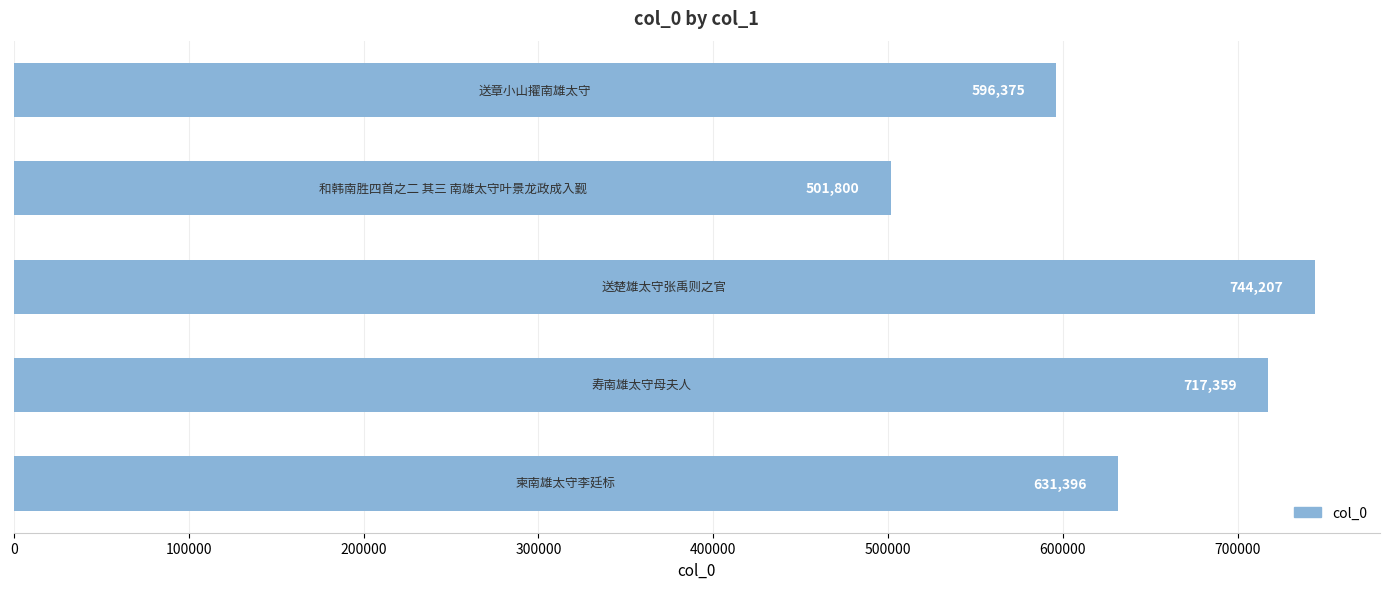

How many values are below 631396?

2